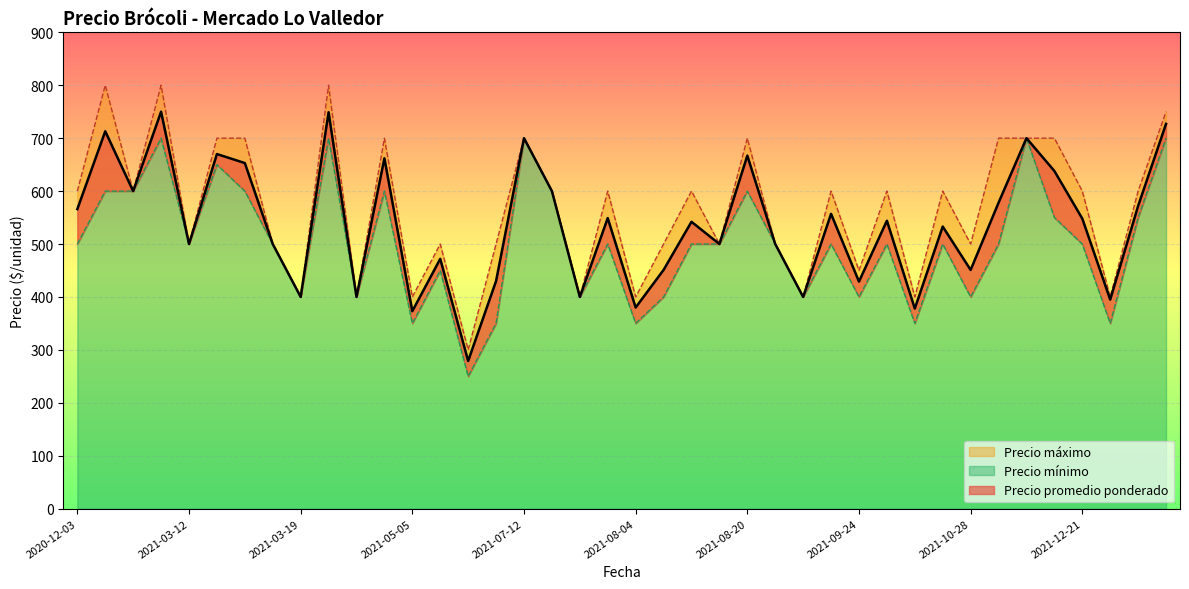

Which has a higher value, 2021-01-19 or 2021-09-24?

2021-01-19